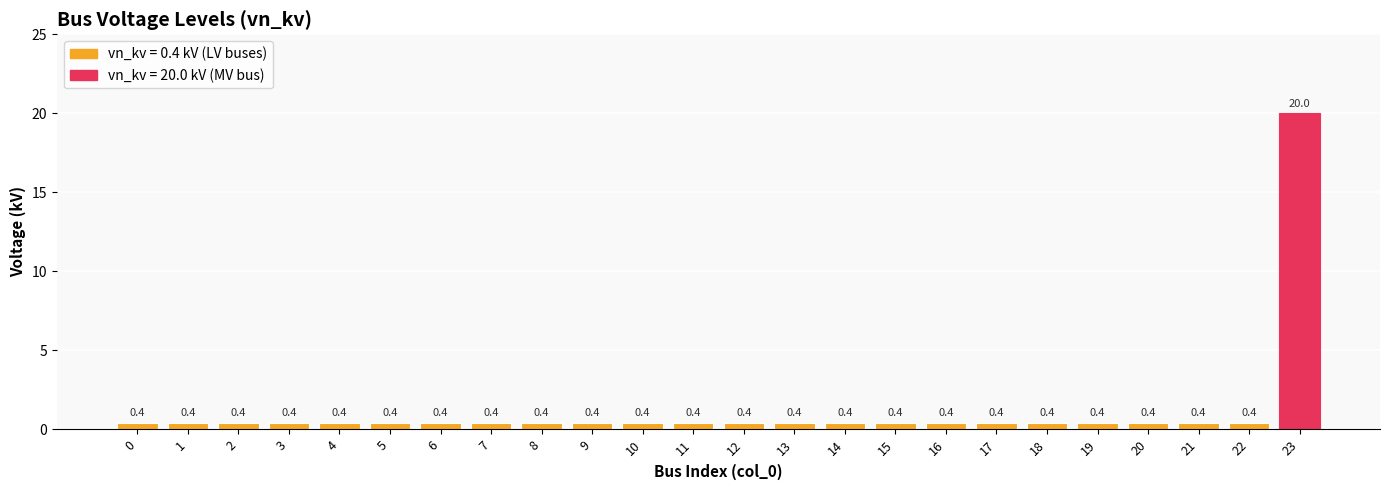

Which label corresponds to the largest value in the chart?

23